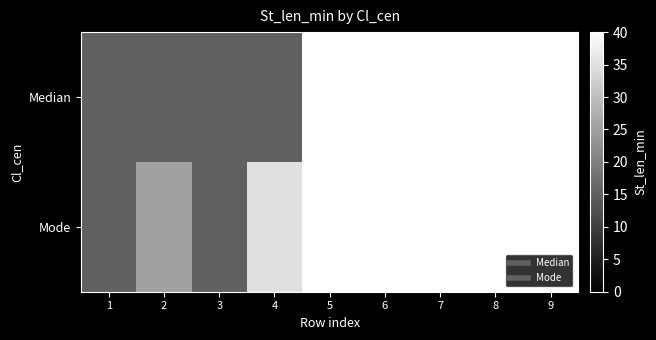

Which label corresponds to the smallest value in the chart?

1